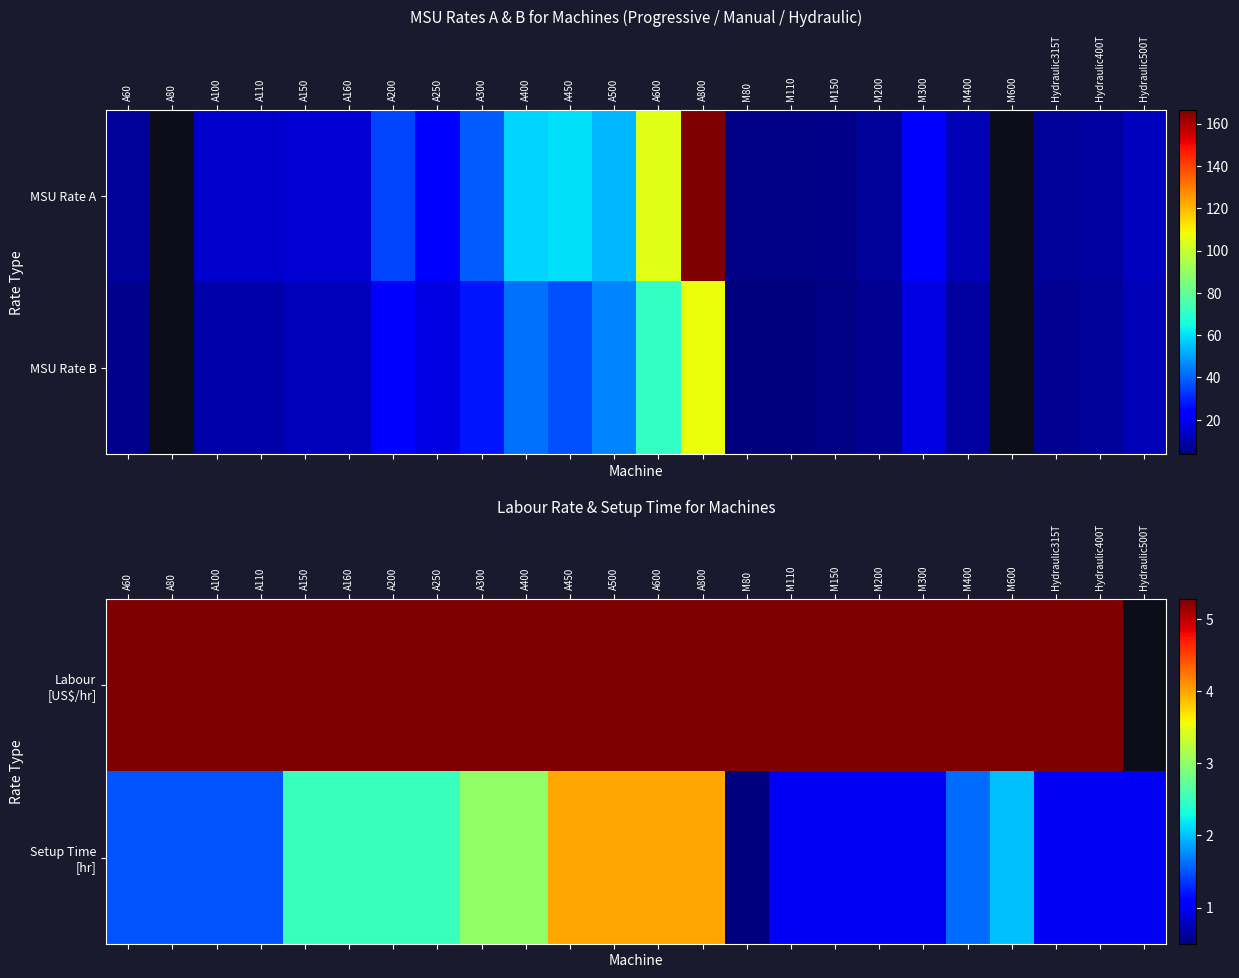

At how many categories does at least one series exceed 1?

23